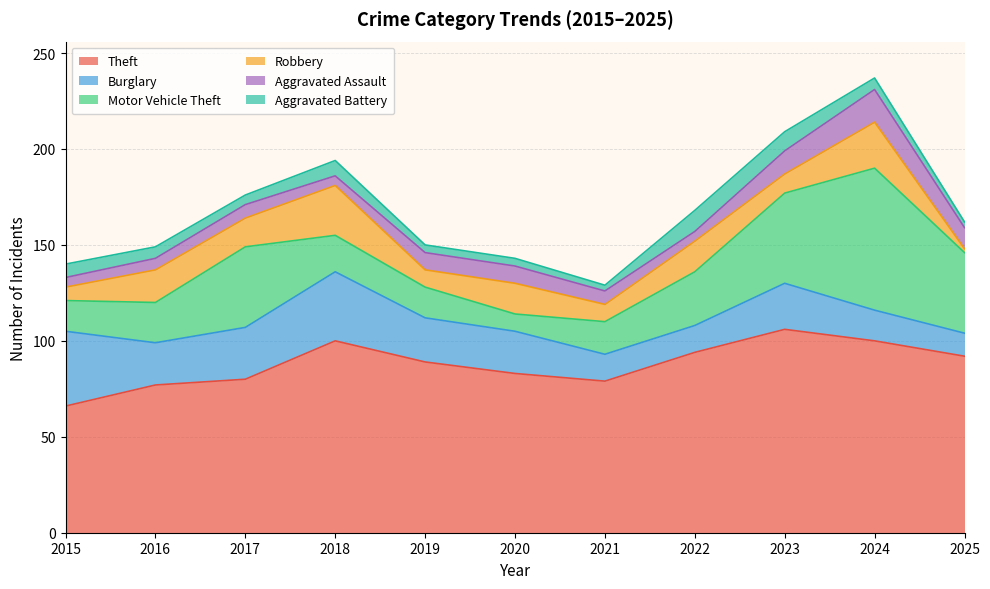

The Robbery series shows 25 at 2022. True or false?

False